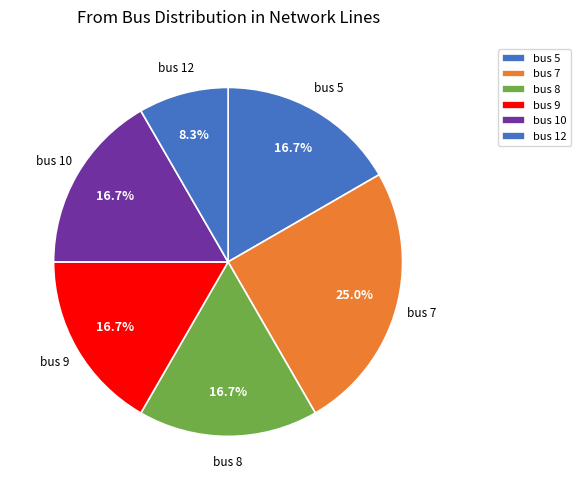

How many segments does this pie chart have?

6